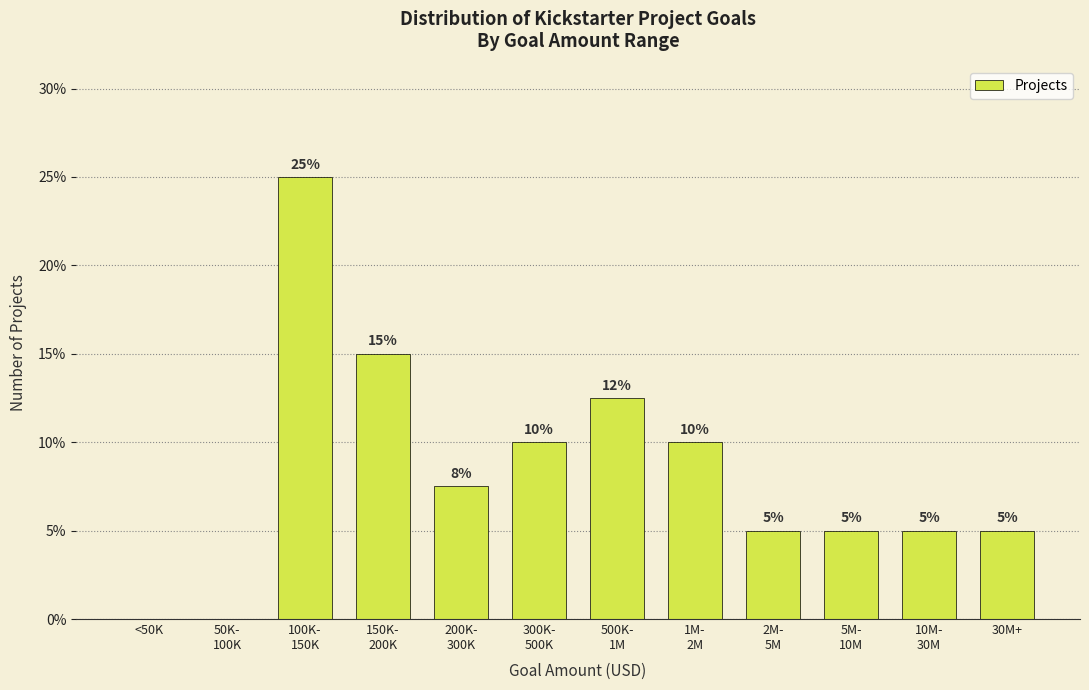

The chart shows a value of 16.0 at <50K. True or false?

False